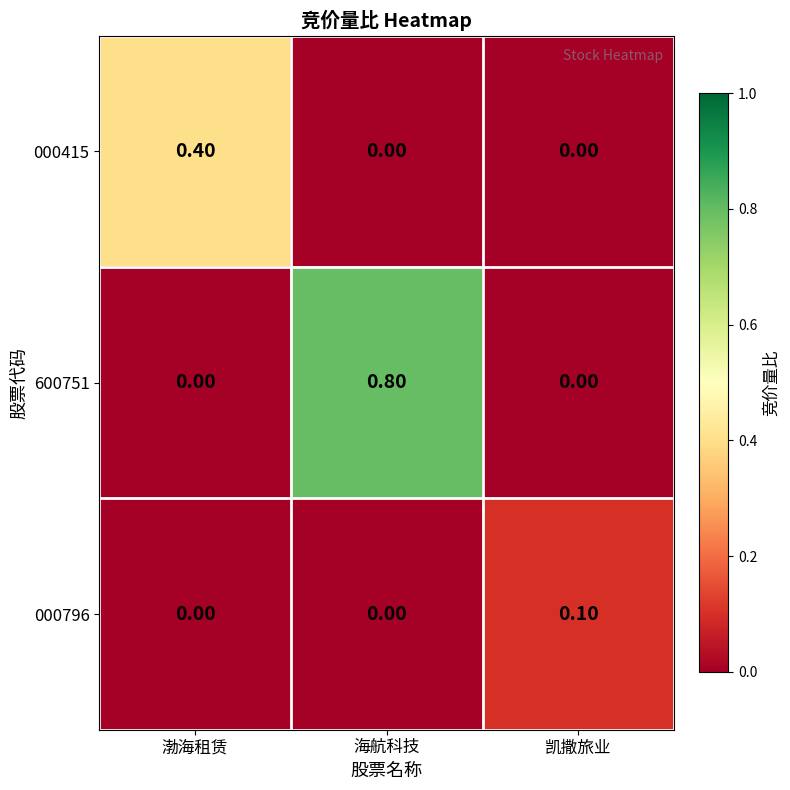

Which series has the largest total across all categories?

600751